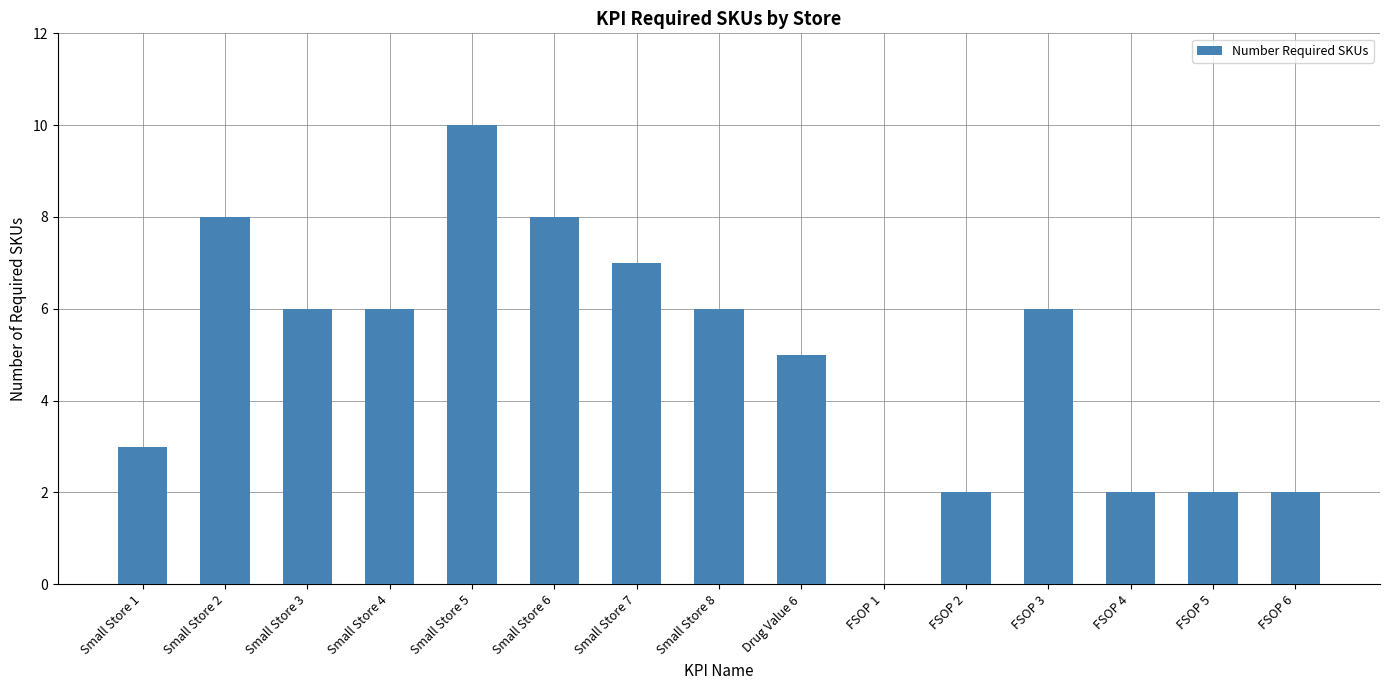

How many categories are shown in the chart?

15